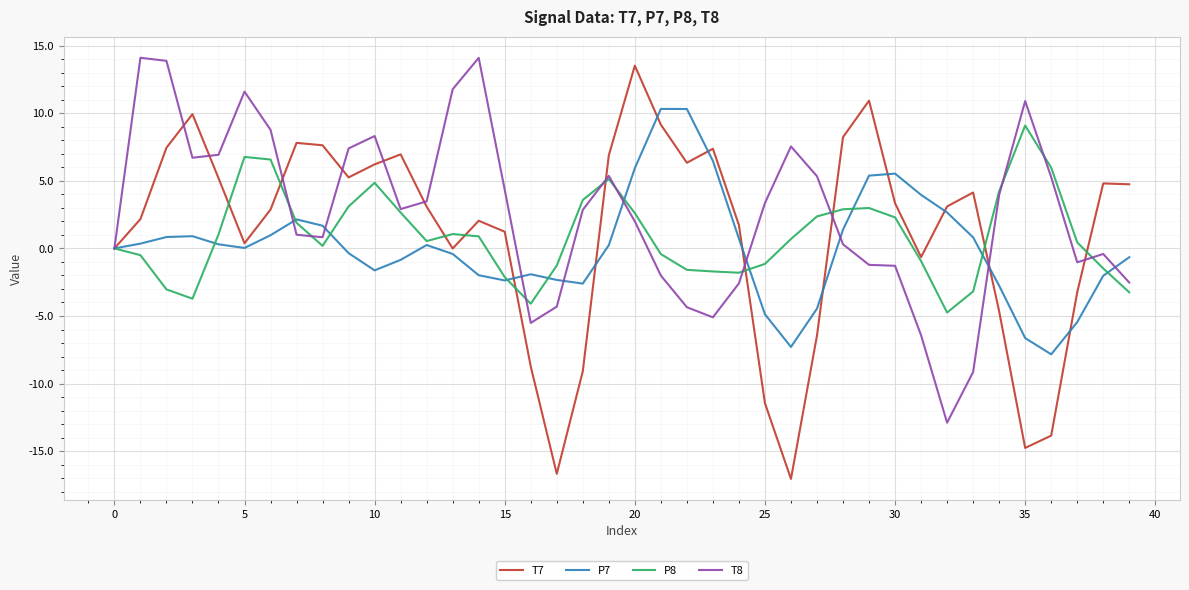

Which series has the widest spread of values?

T7